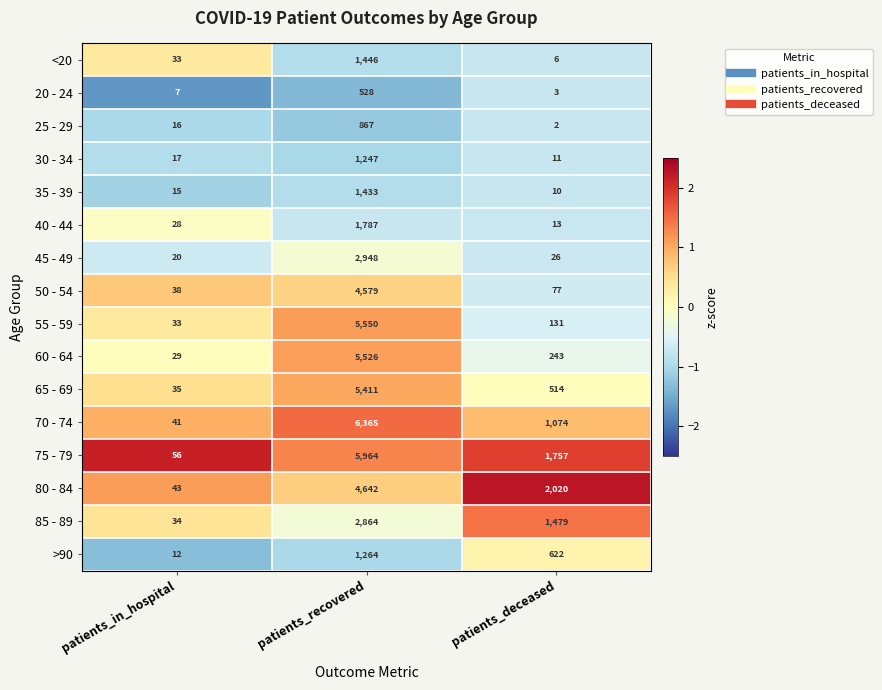

What is the difference between the 50 - 54 values at patients_recovered and patients_in_hospital?

4541